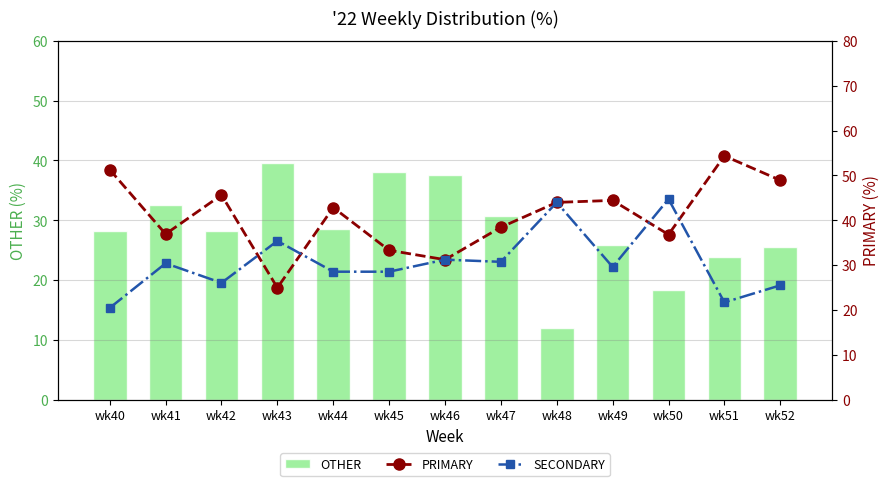

Between wk43 and wk52, which series saw the biggest shift?

PRIMARY